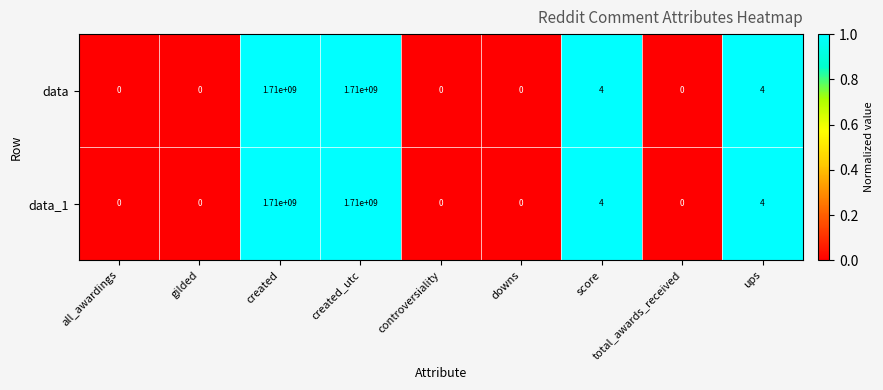

What is the average value of the data_1 series?

380000001